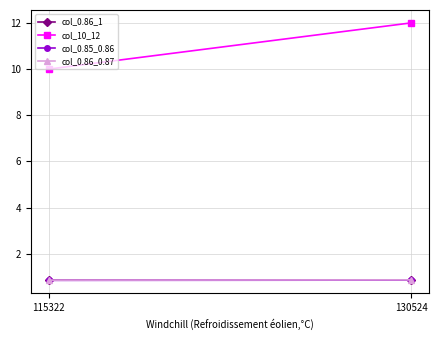

What is the average value of the col_0.85_0.86 series?

0.9